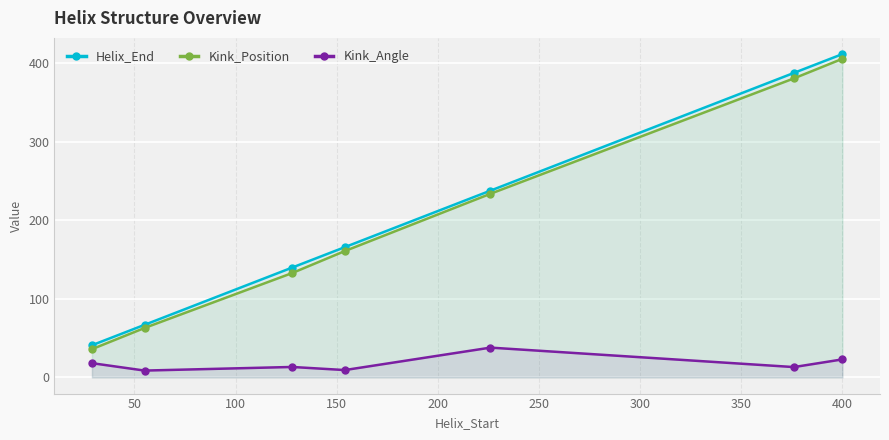

How many lines are shown in the chart?

3